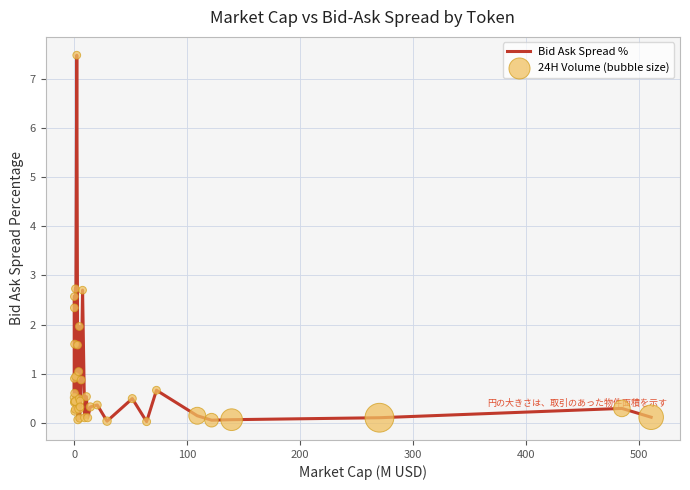

Which series contains the highest Y value?

Bid Ask Spread %